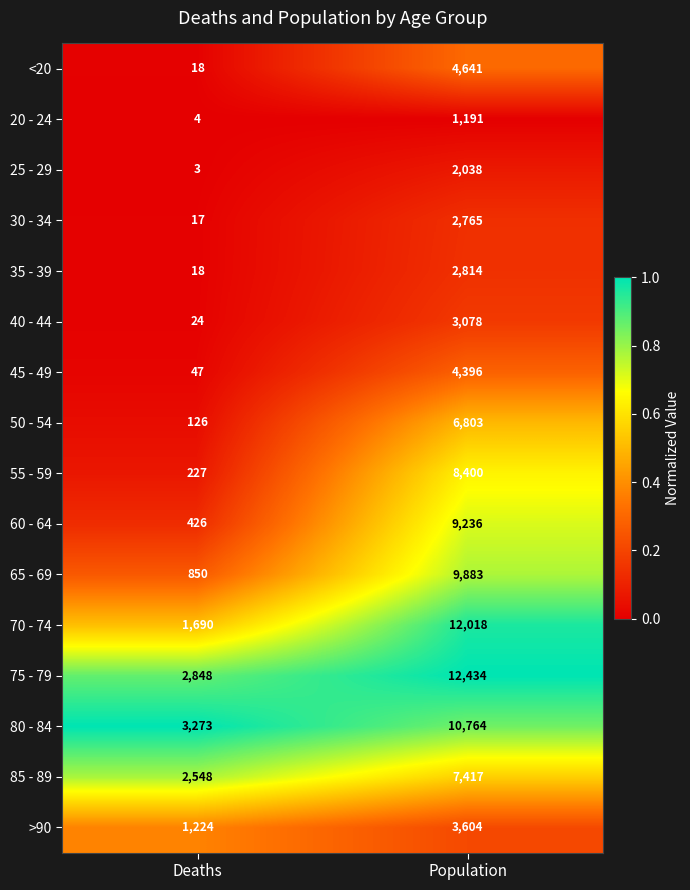

Which series has the largest total across all categories?

75 - 79